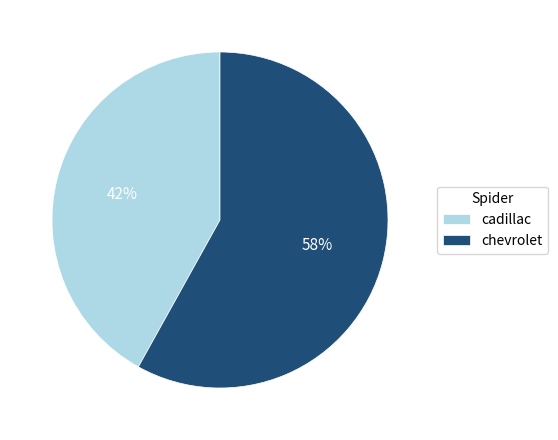

Rank the categories by value from lowest to highest.

cadillac, chevrolet